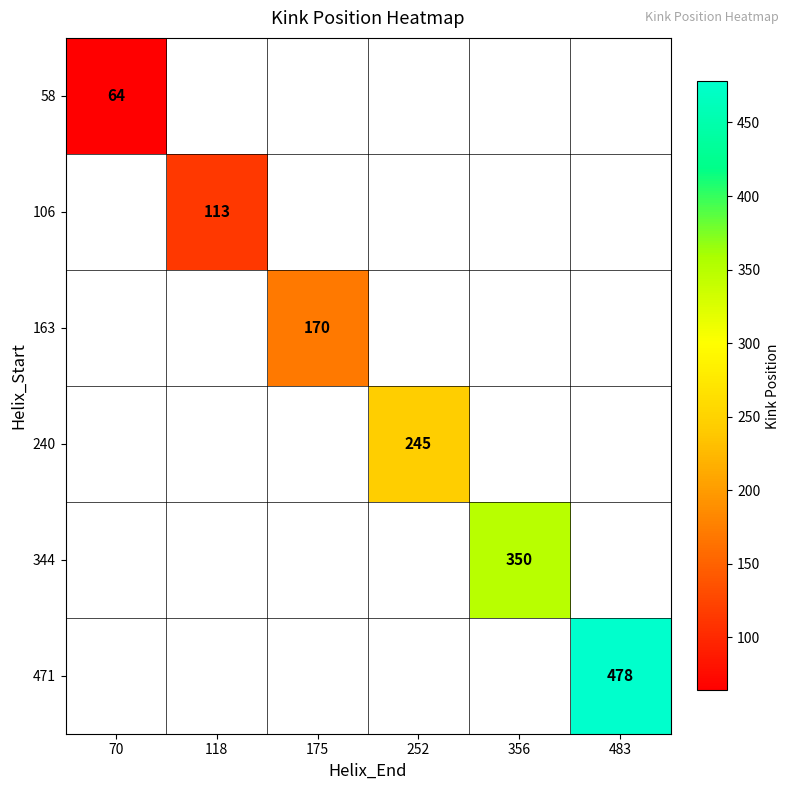

Between 252 and 356, which is larger?

356